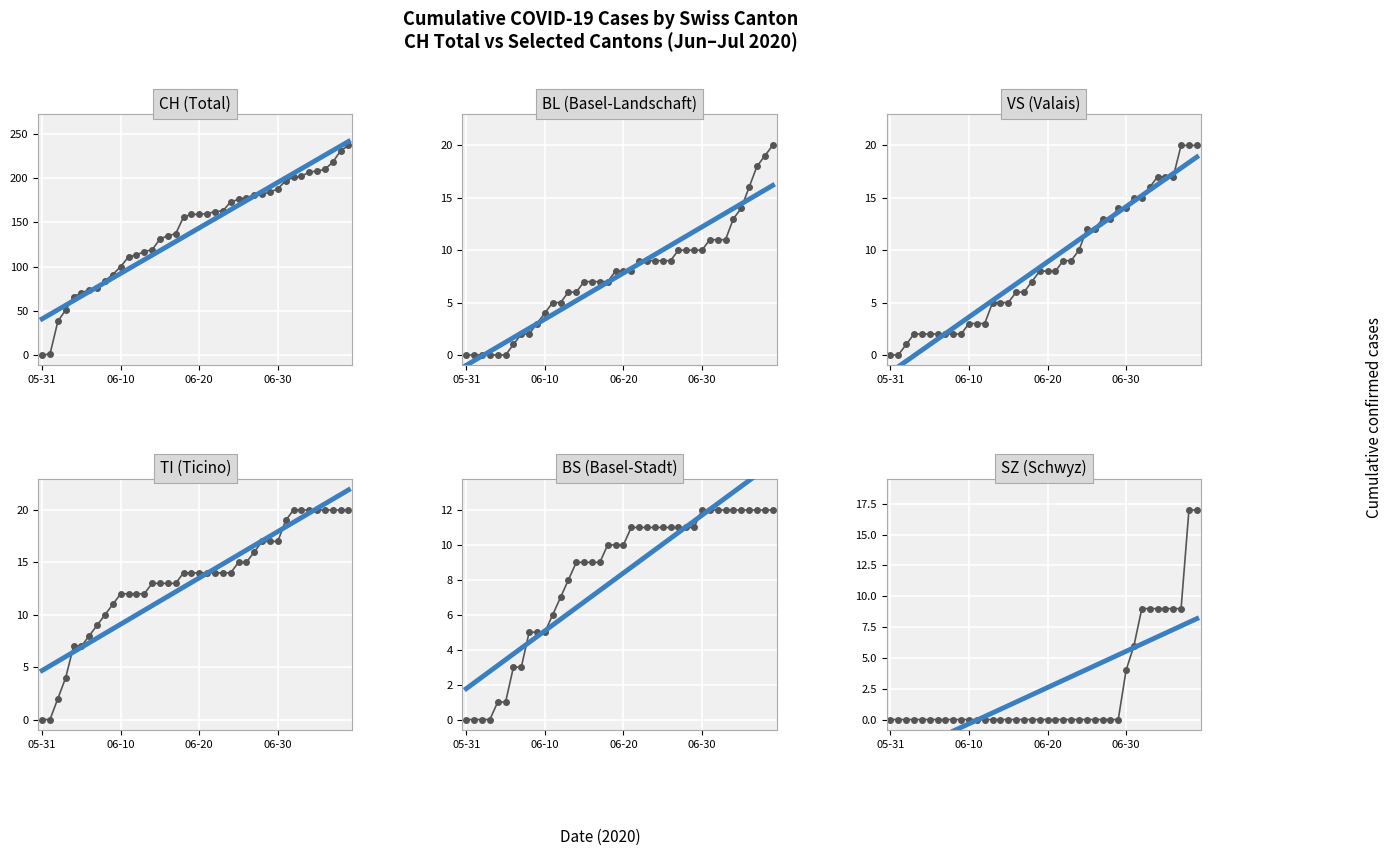

What position from the right is 9?

31